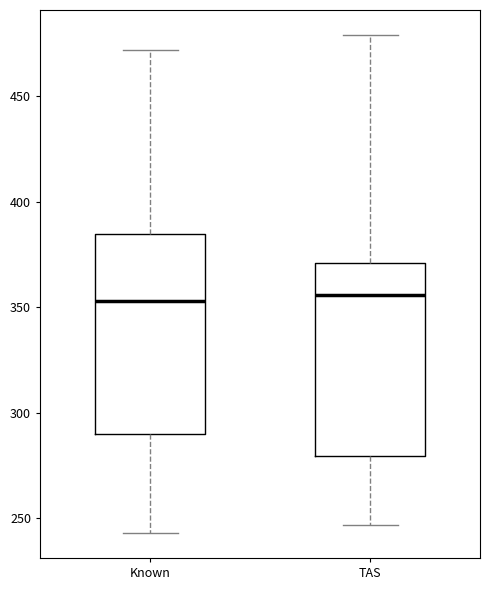

Where does the upper whisker of the box for Known end on the y-axis? The values are not printed on the chart, so give them approximately, as read against the axis.

470